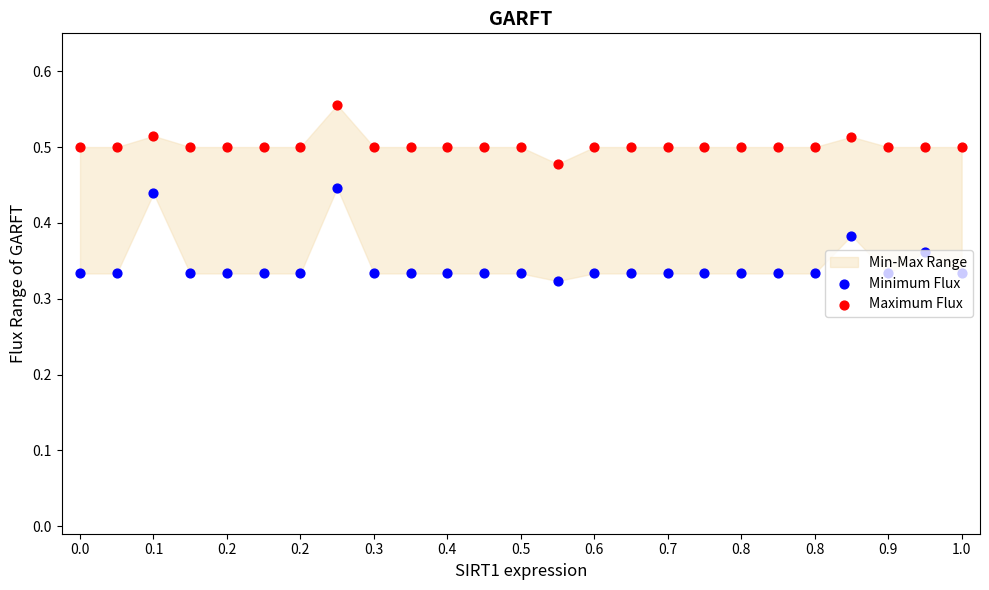

Which series reaches the minimum Y coordinate?

Minimum Flux